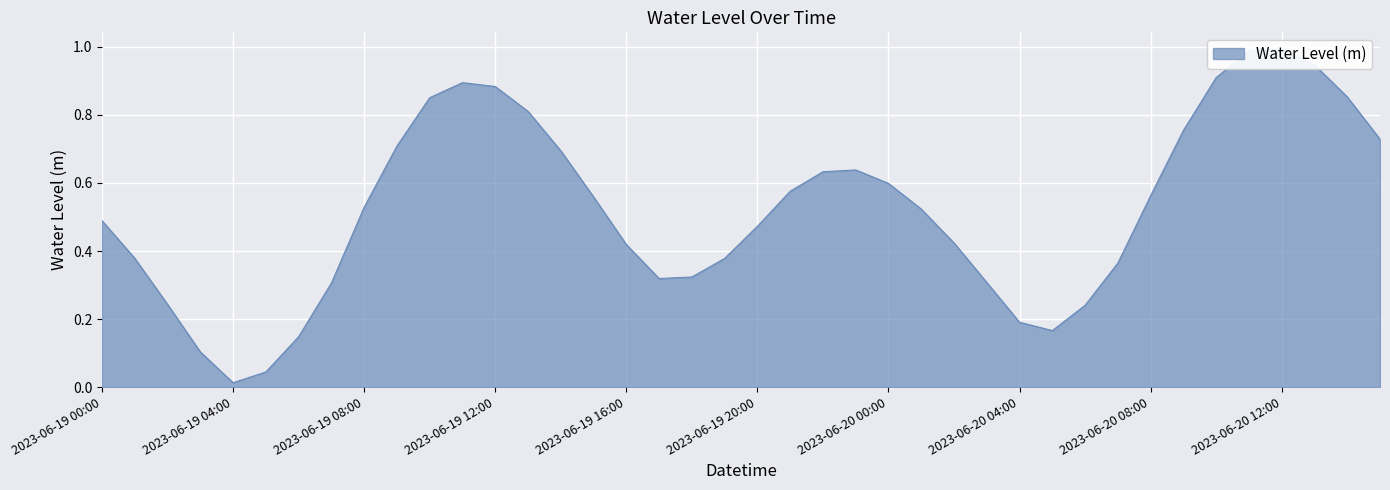

Reading left to right, transcribe all the data shown in this chart.

0.5	0.4	0.2	0.1	0.0	0.0	0.1	0.3	0.5	0.7	0.9	0.9	0.9	0.8	0.7	0.6	0.4	0.3	0.3	0.4	0.5	0.6	0.6	0.6	0.6	0.5	0.4	0.3	0.2	0.2	0.2	0.4	0.6	0.8	0.9	1.0	1.0	0.9	0.9	0.7